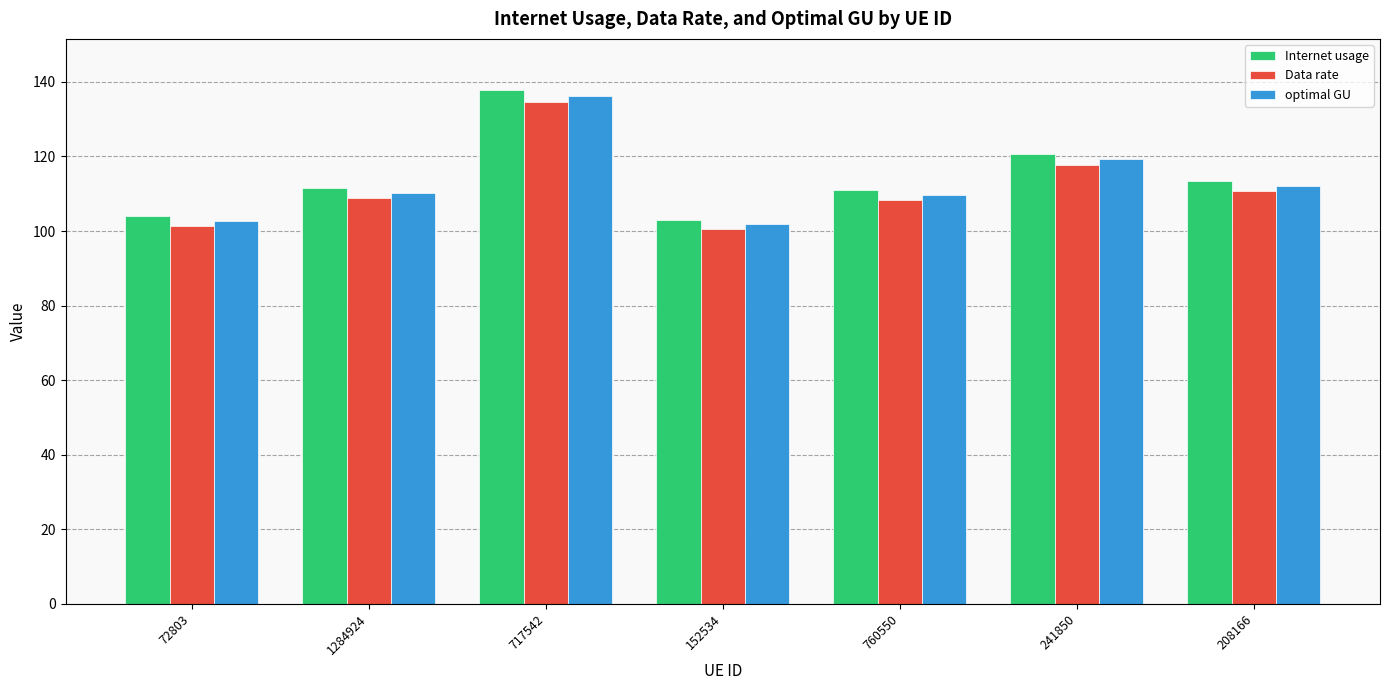

At how many categories does at least one series exceed 115?

2